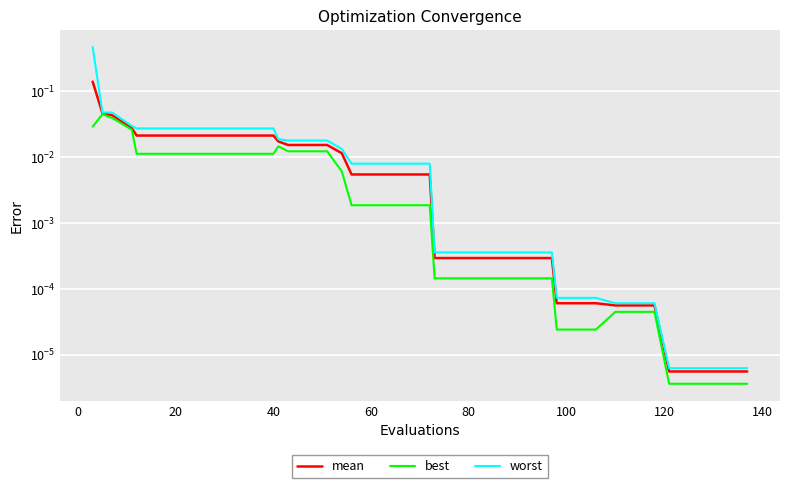

Count the number of data series in this chart.

3